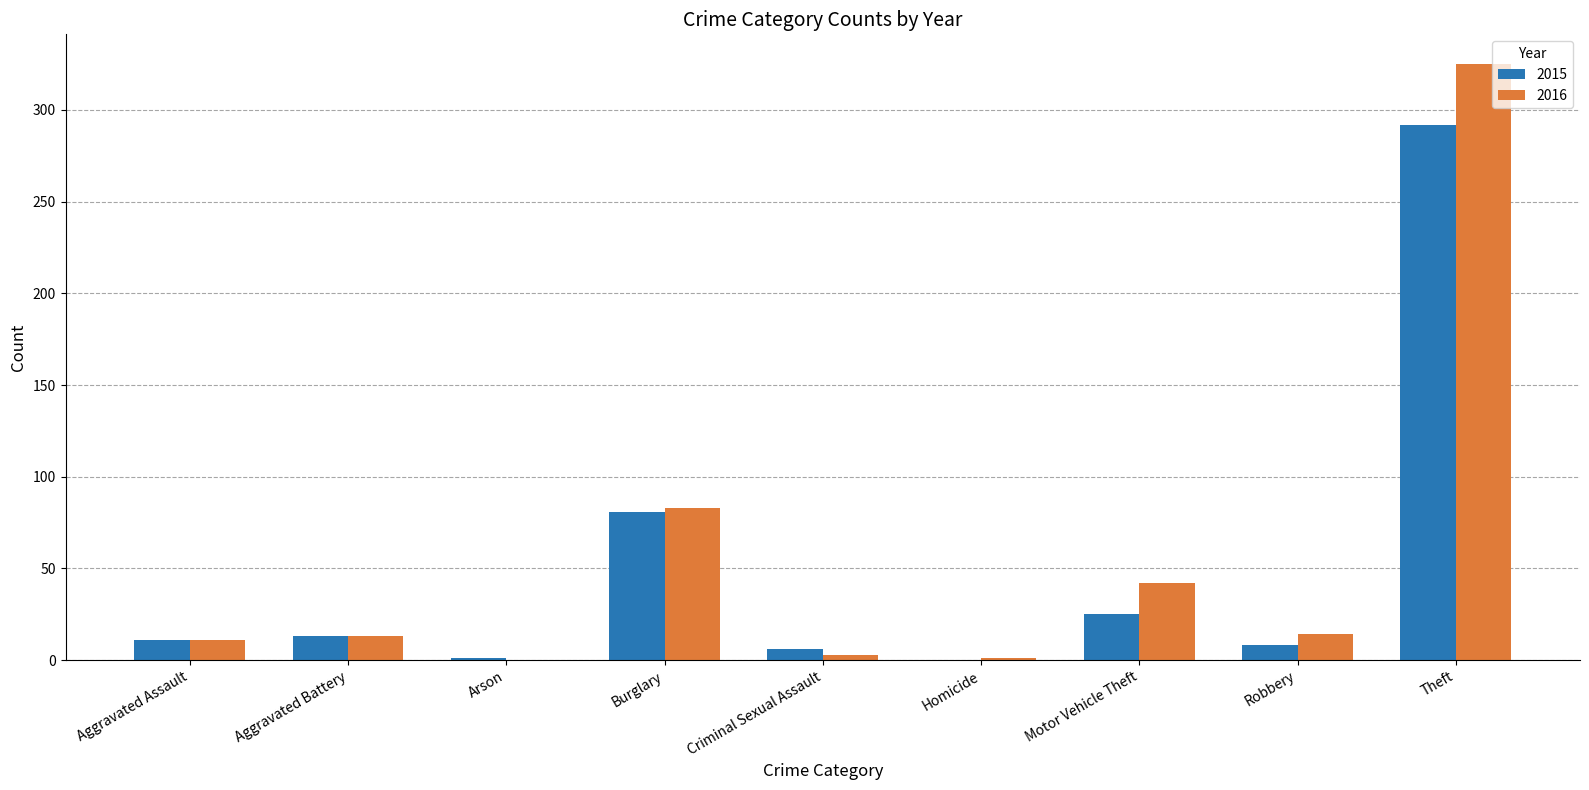

What is the sum of the 2015 values at Aggravated Assault and Burglary?

92